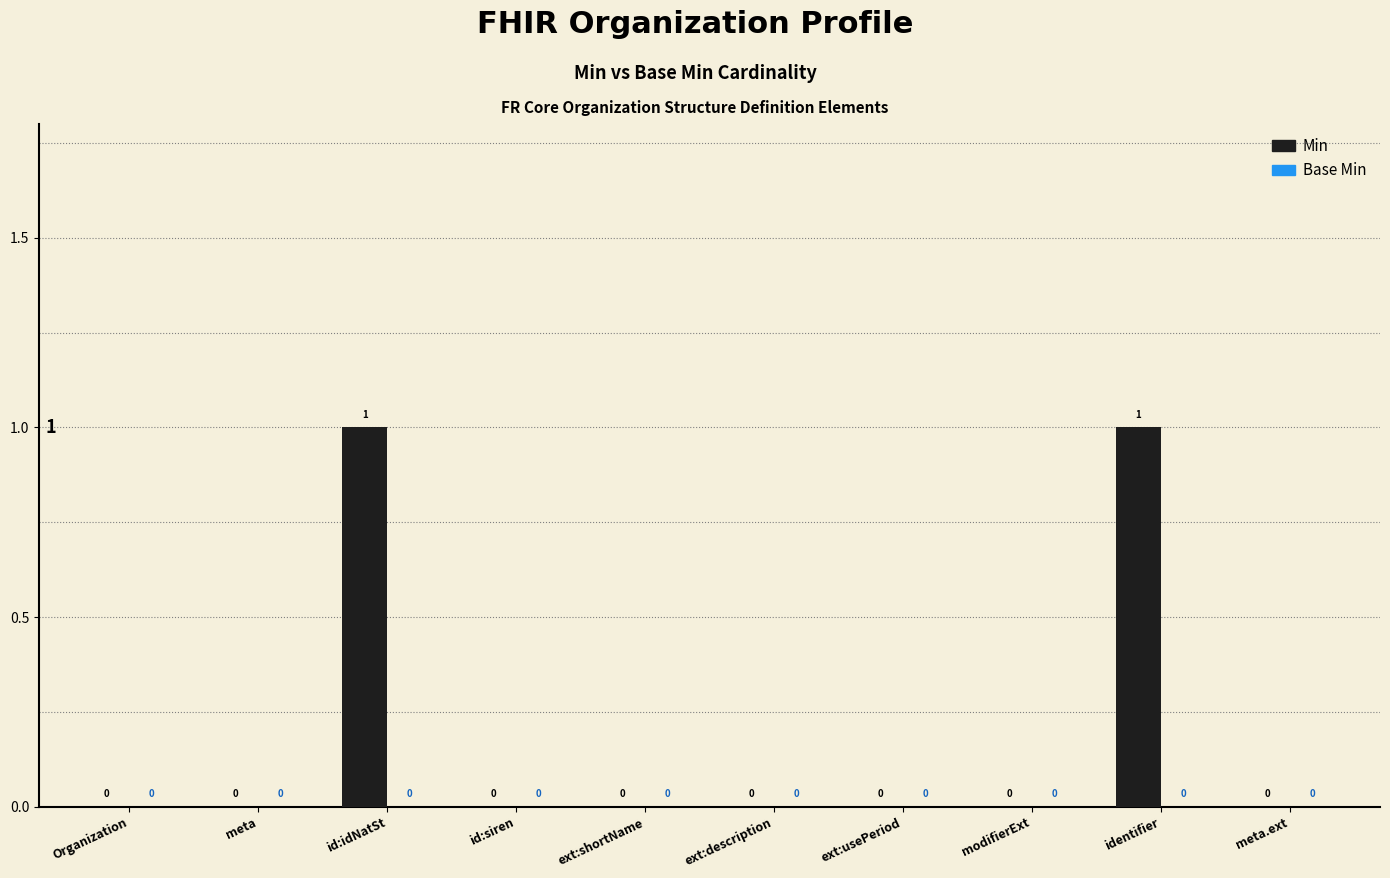

The value at identifier is 0. True or false?

False